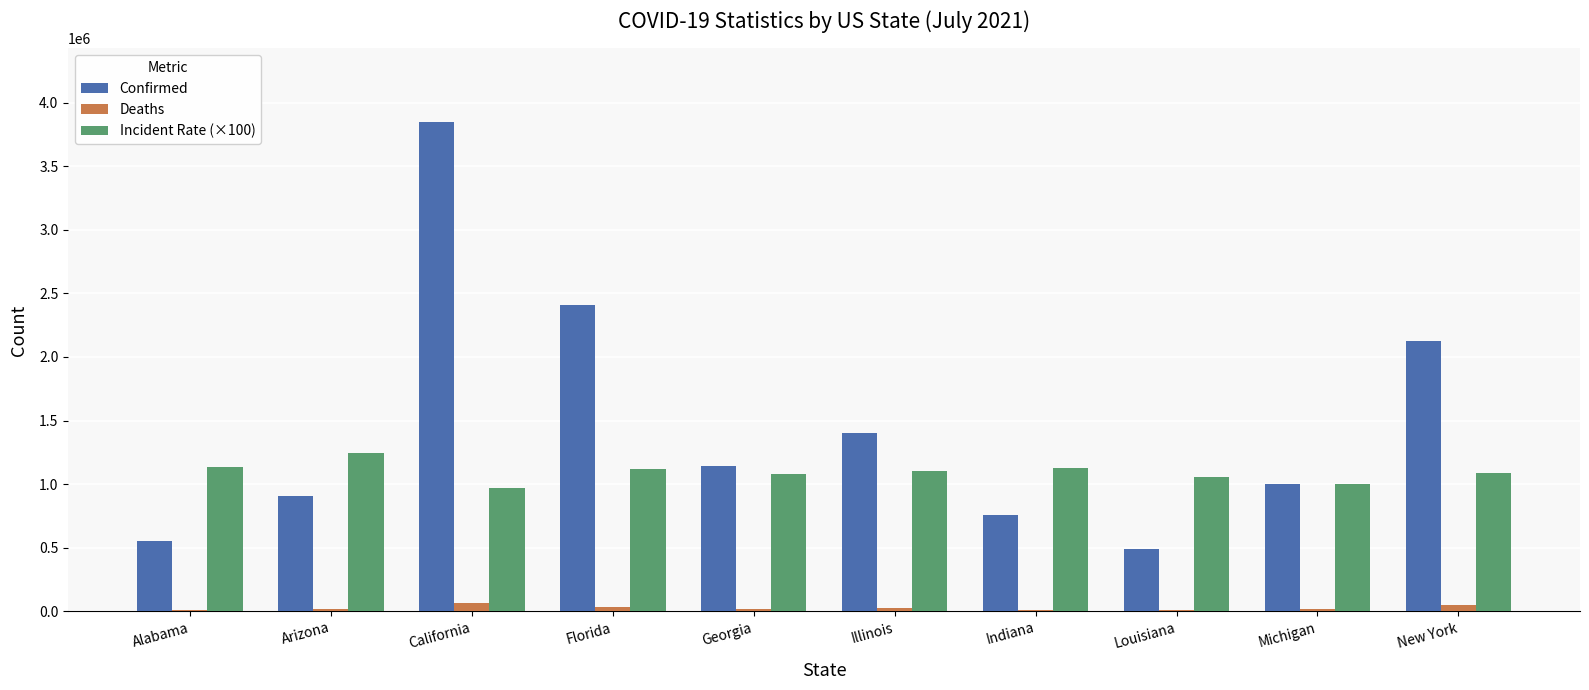

The Deaths series shows 64012.0 at California. True or false?

True